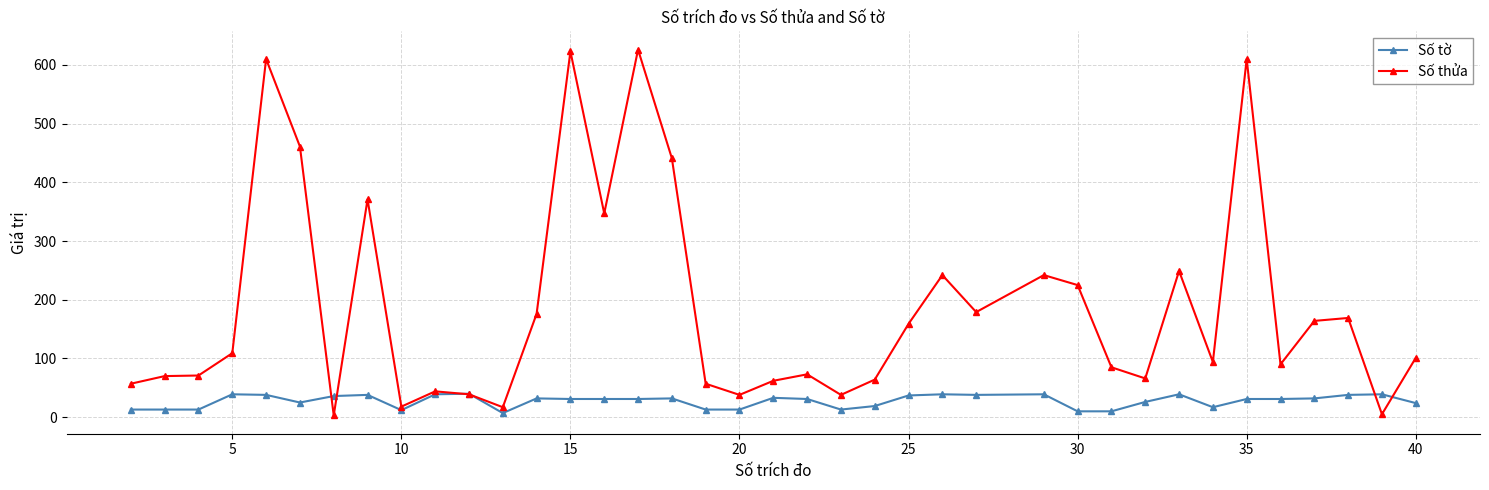

Which series has the widest spread of values?

Số thửa